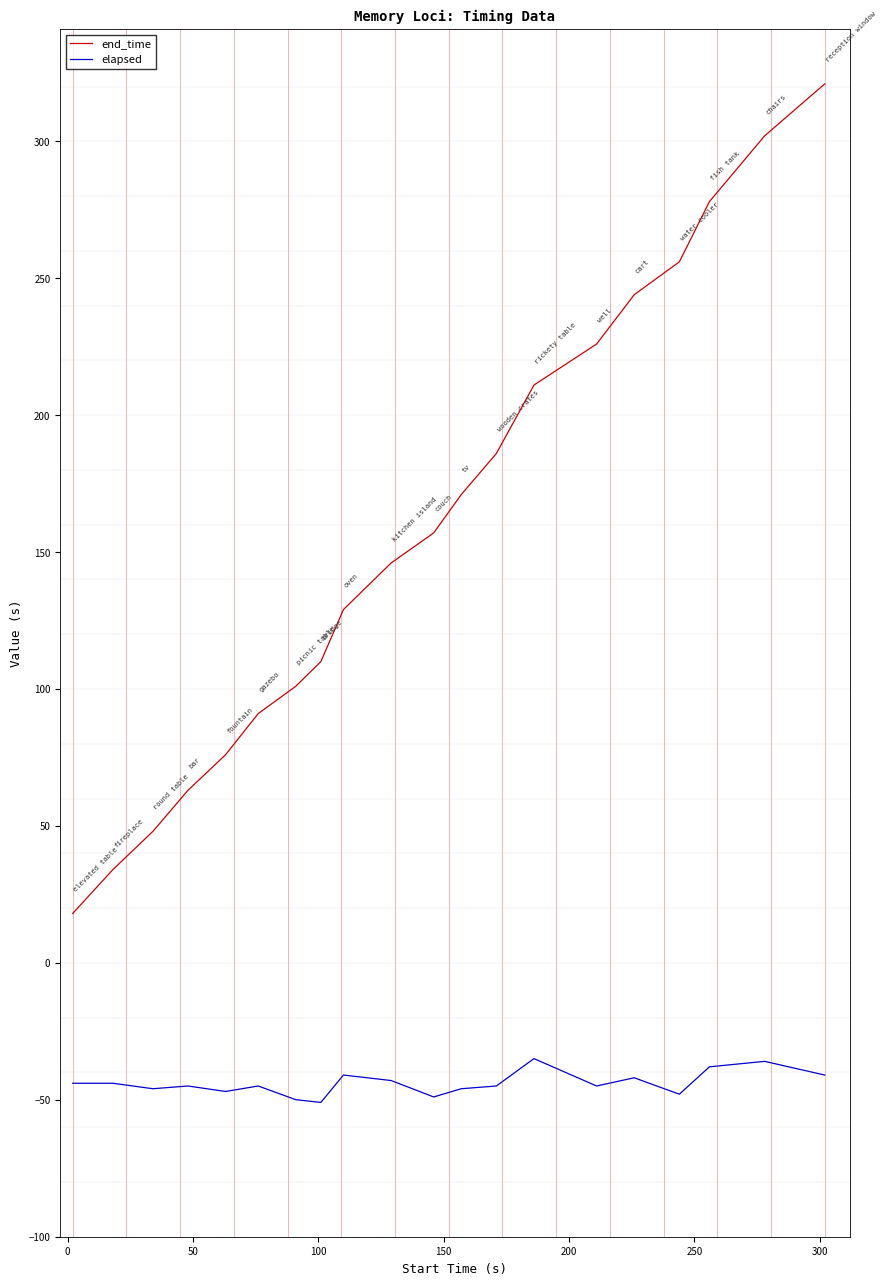

Rank the series by their maximum value, from lowest to highest.

elapsed, end_time